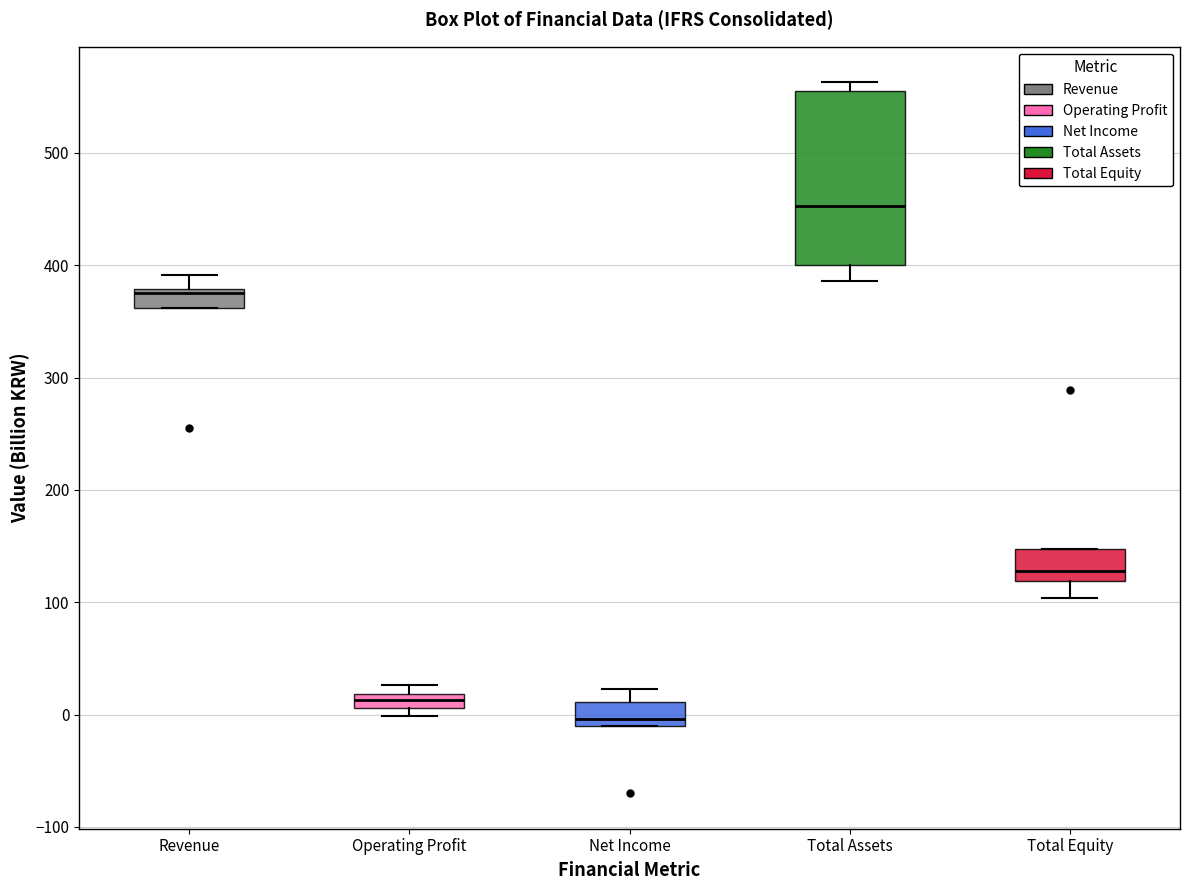

Comparing the boxes themselves (not the whiskers), which one is the tallest?

Total Assets